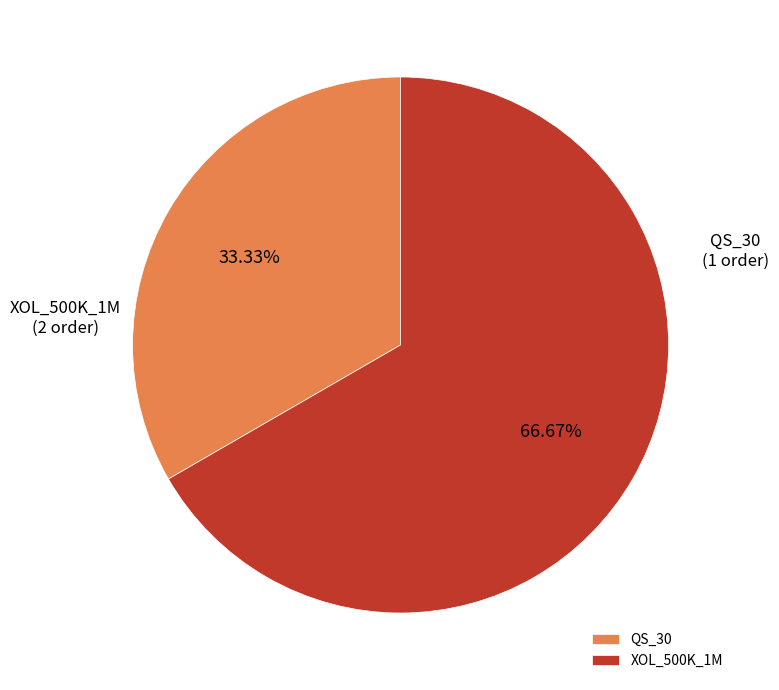

Rank the categories by value from highest to lowest.

XOL_500K_1M, QS_30